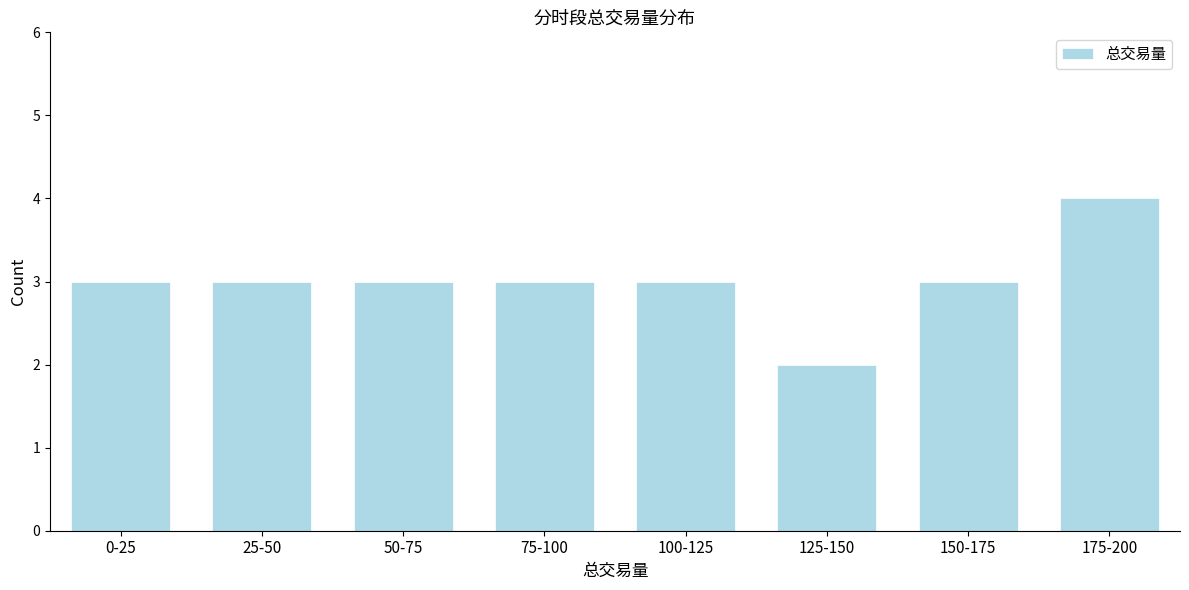

Reading left to right, list all the values displayed in this chart.

3	3	3	3	3	2	3	4